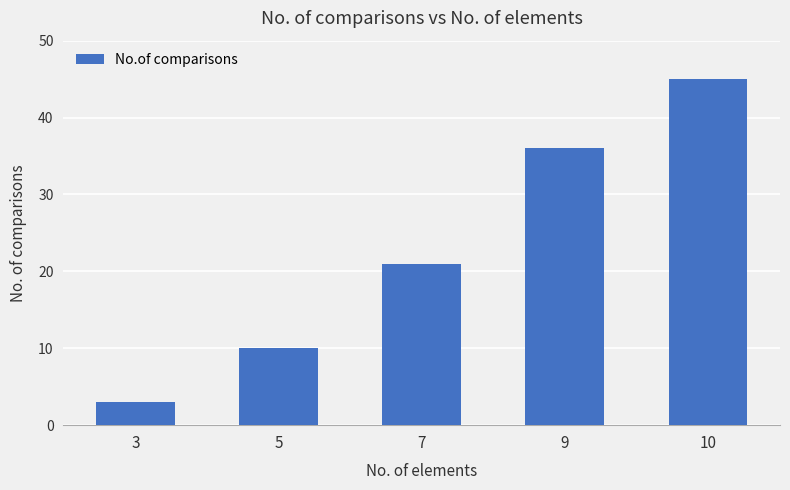

Reading left to right, extract all data points from this chart.

3	10	21	36	45